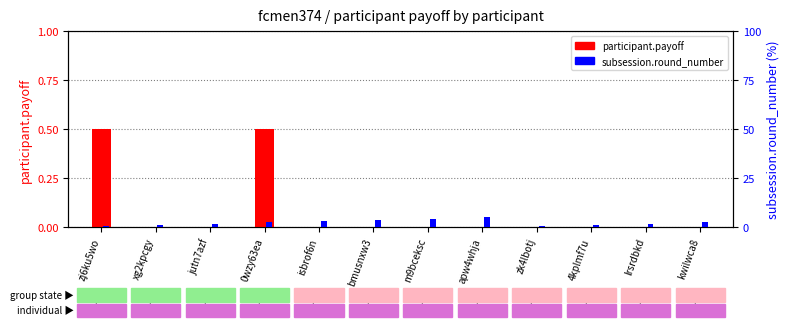

At how many categories does at least one series exceed 4?

2